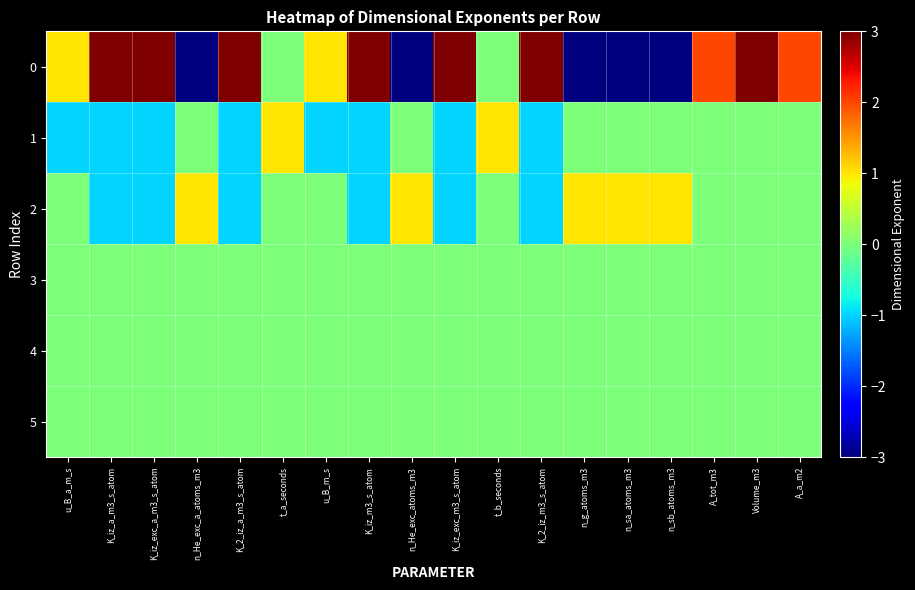

What is the minimum value shown in the chart?

-3